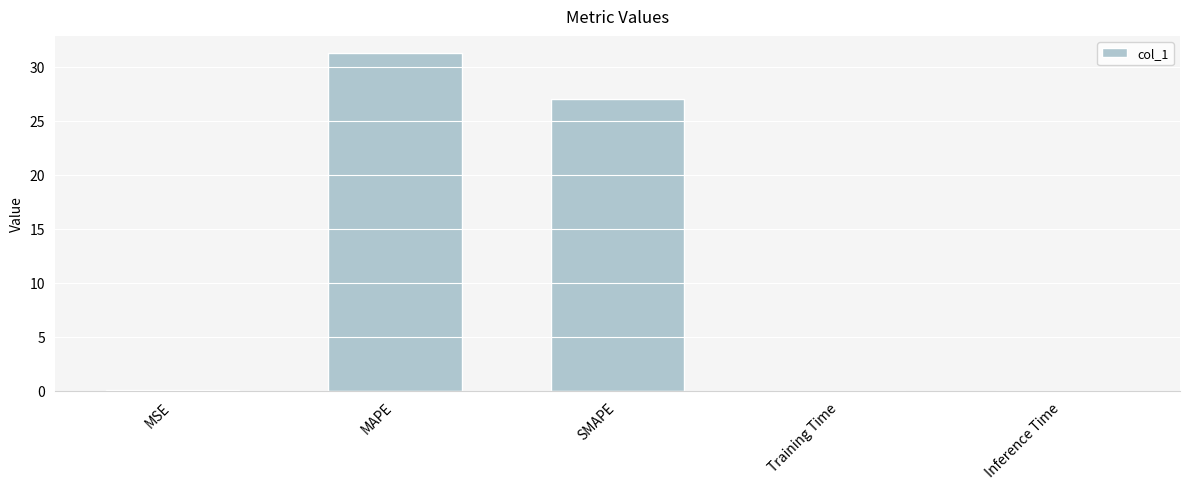

What is the sum of all values?

58.4